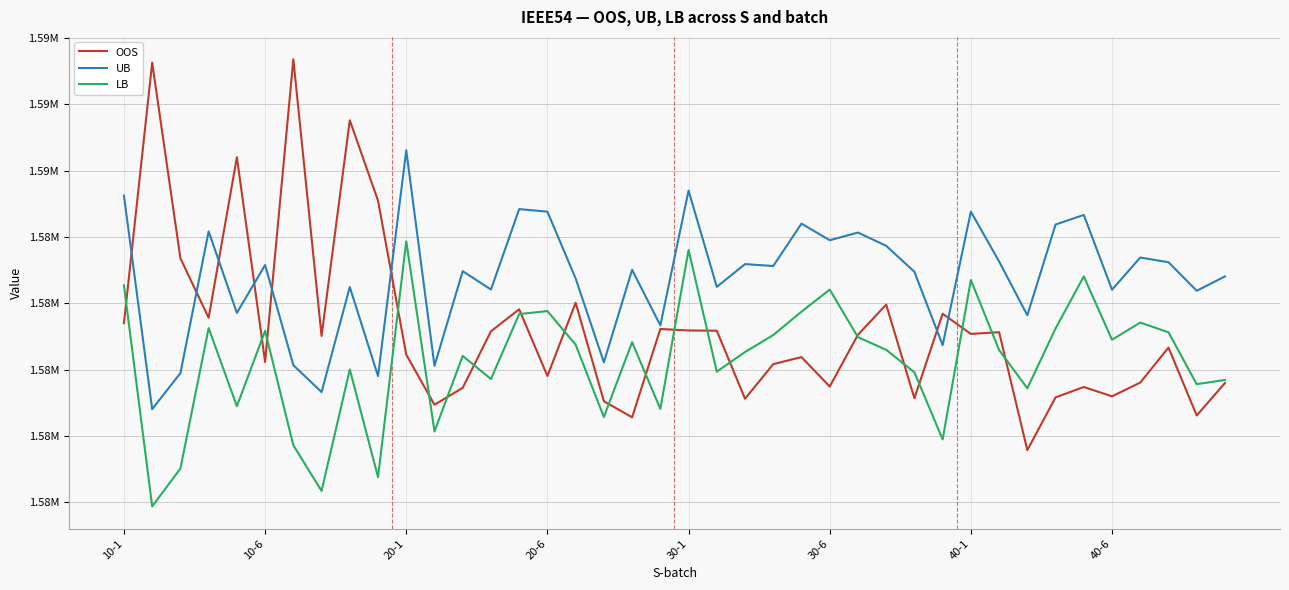

What are all the series names shown in the legend?

OOS, UB, LB